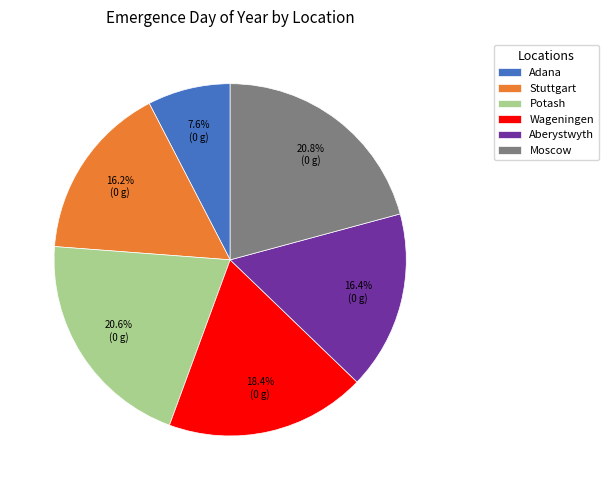

Between Stuttgart and Moscow, which is larger?

Moscow